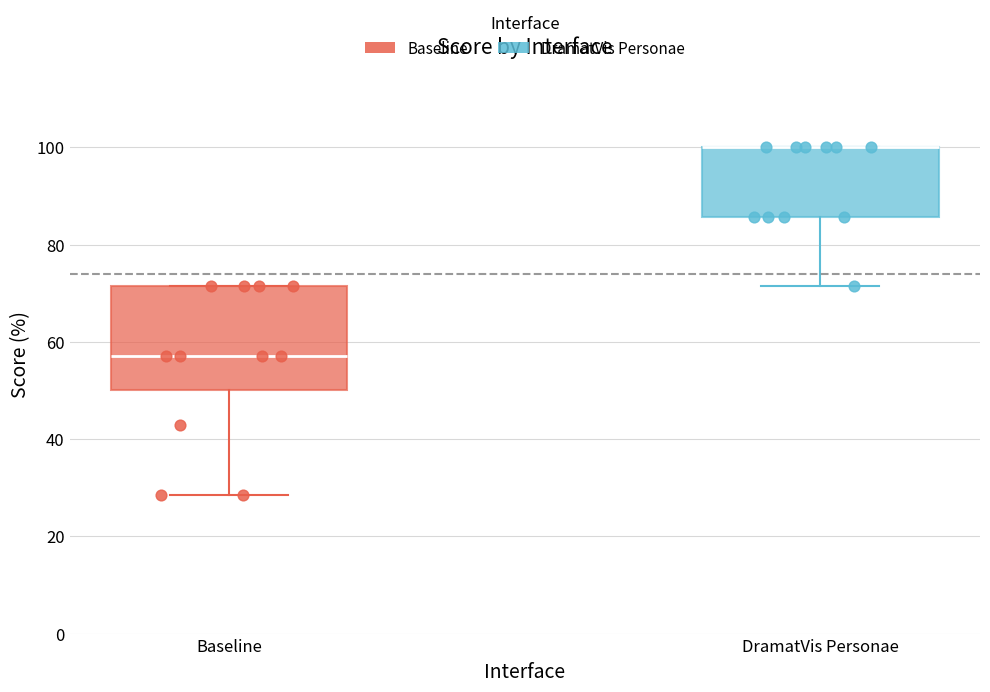

Reading left to right, transcribe this box plot: for each box, give where its median line is, the range the box spans, and where its two whiskers end, as read against the y-axis. The values are not printed on the chart, so give them approximately, as read against the axis.

Baseline: median 58, box 50 to 72, whiskers 28 to 72
DramatVis Personae: median 100 (drawn on the box's upper edge), box 86 to 100, whiskers 72 to 100